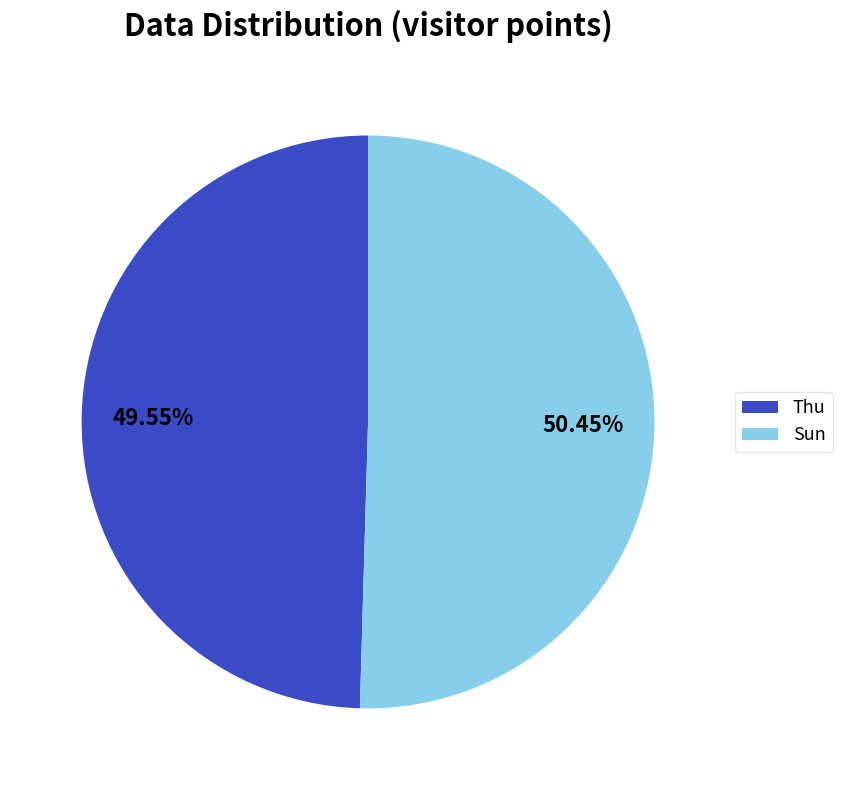

Between Sun and Thu, which is larger?

Sun